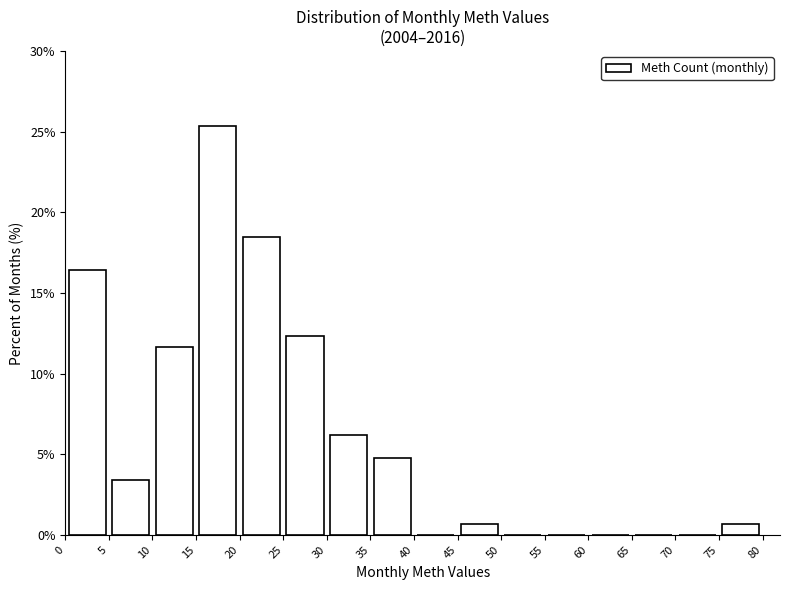

Reading left to right, transcribe this chart: for each bar, give the range it covers on the x-axis and its height. The values are not printed on the chart, so give them approximately, as read against the axis.

0 to 5: 16.5
5 to 10: 3.5
10 to 15: 11.5
15 to 20: 25.5
20 to 25: 18.5
25 to 30: 12.5
30 to 35: 6.0
35 to 40: 5.0
40 to 45: 0
45 to 50: 0.5
50 to 55: 0
55 to 60: 0
60 to 65: 0
65 to 70: 0
70 to 75: 0
75 to 80: 0.5